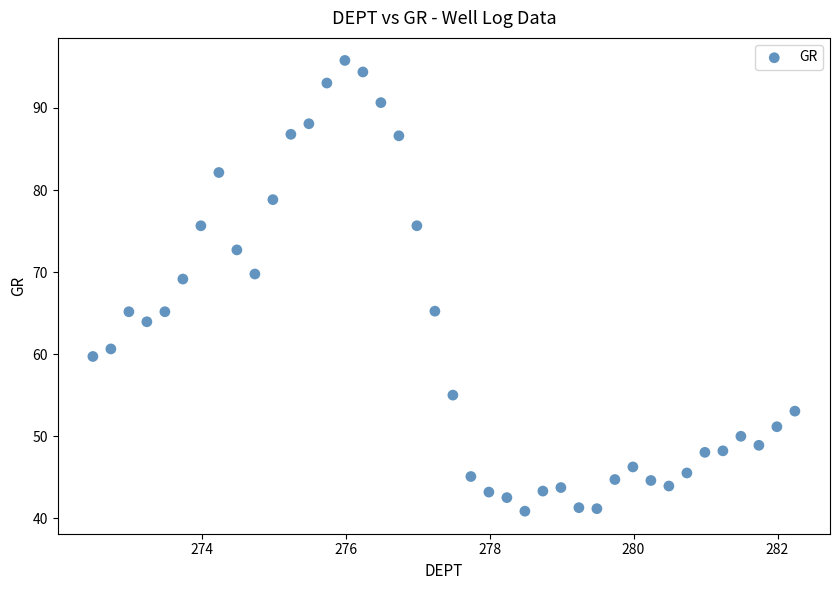

What is the range of X values (max minus min)?

9.8